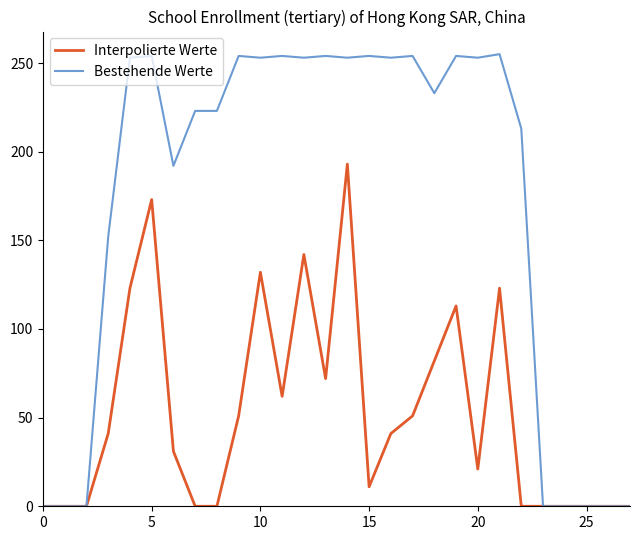

How many distinct data groups are displayed?

2